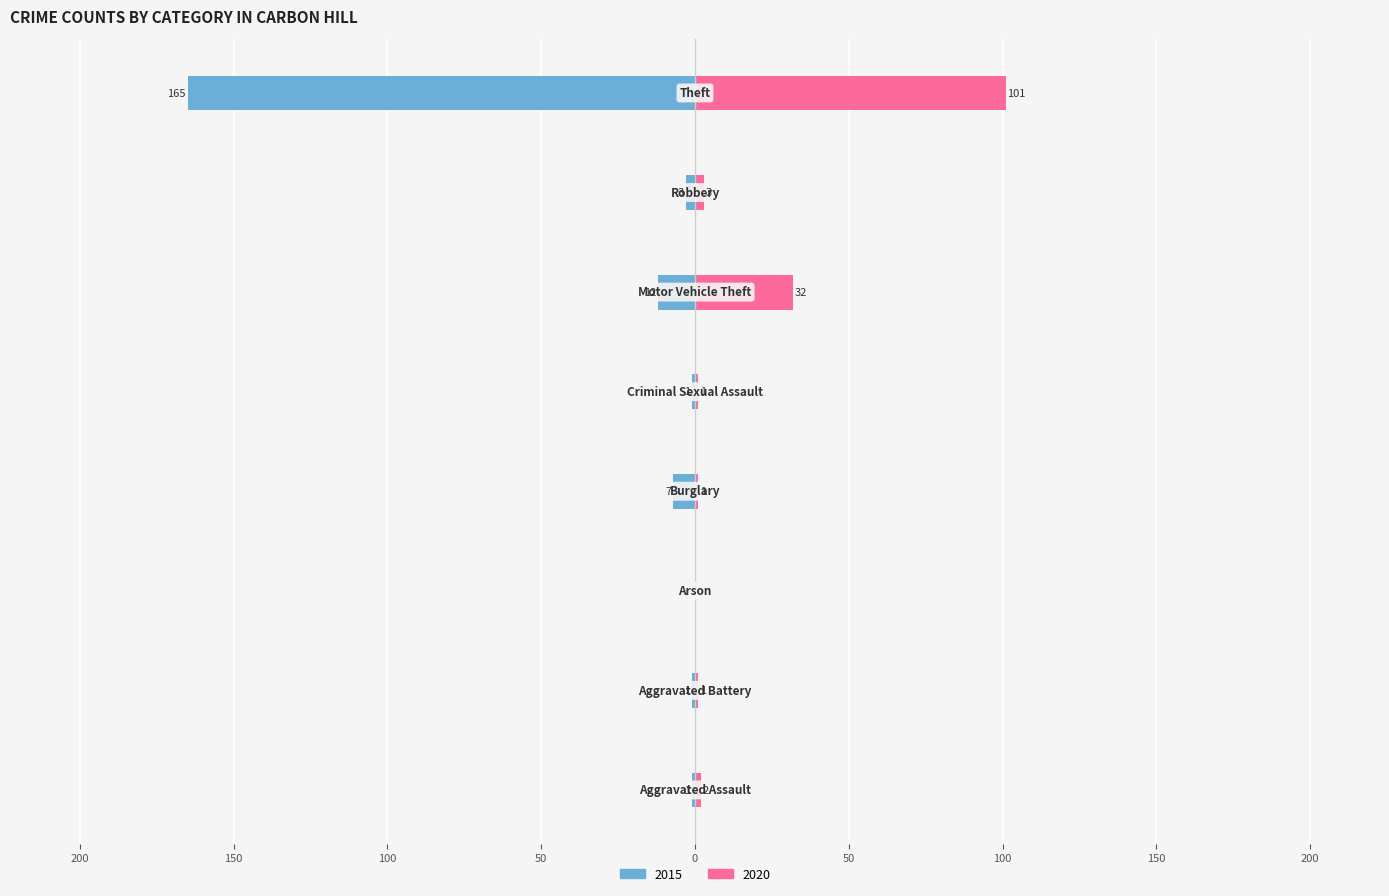

What is the sum of the 2020 values at Arson and Aggravated Assault?

2